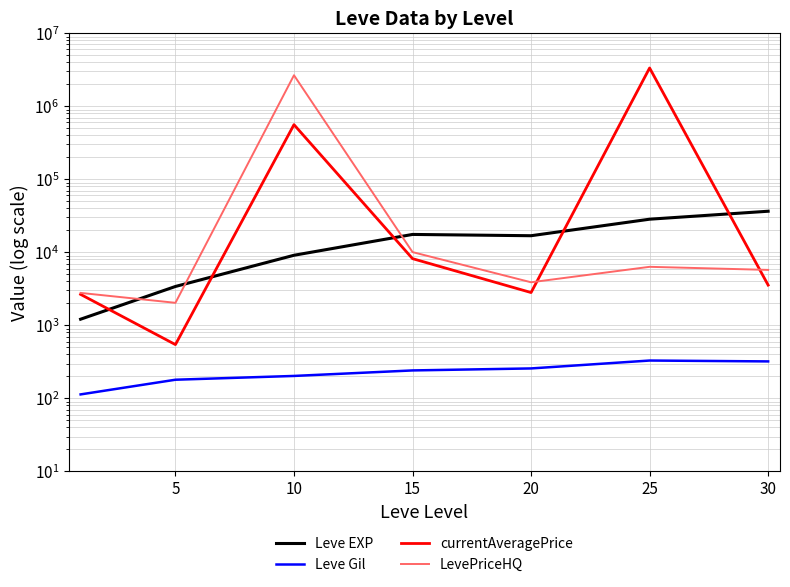

What are all the series names shown in the legend?

Leve EXP, Leve Gil, currentAveragePrice, LevePriceHQ